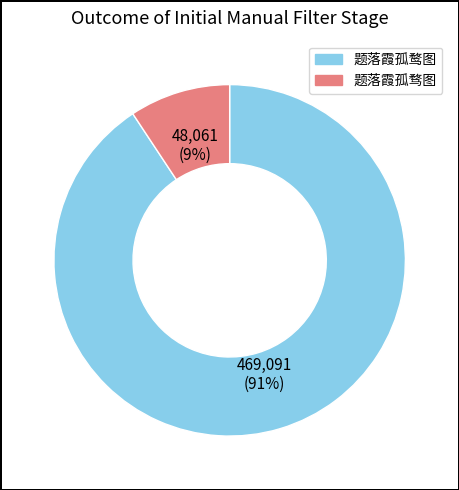

Does 题落霞孤骛图 account for over 50% of the chart?

No